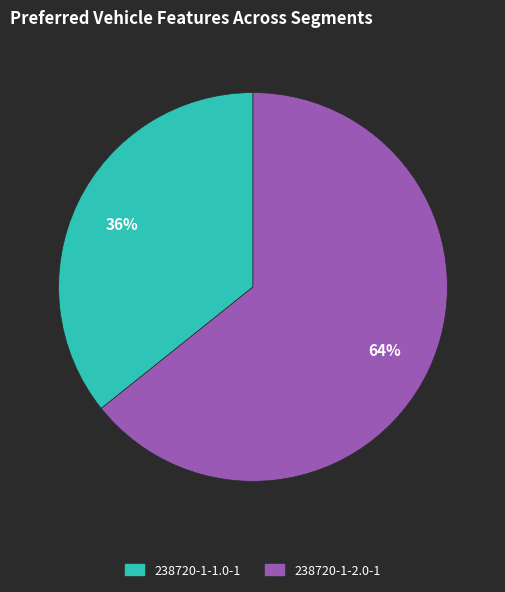

Does any single category account for the majority?

Yes